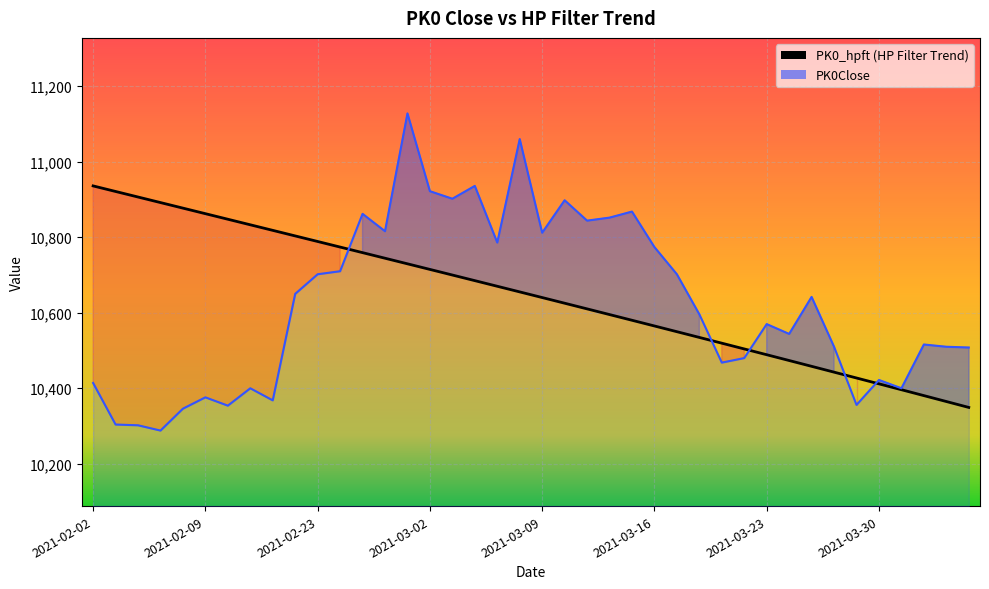

What is the difference between the maximum and minimum values?

586.7